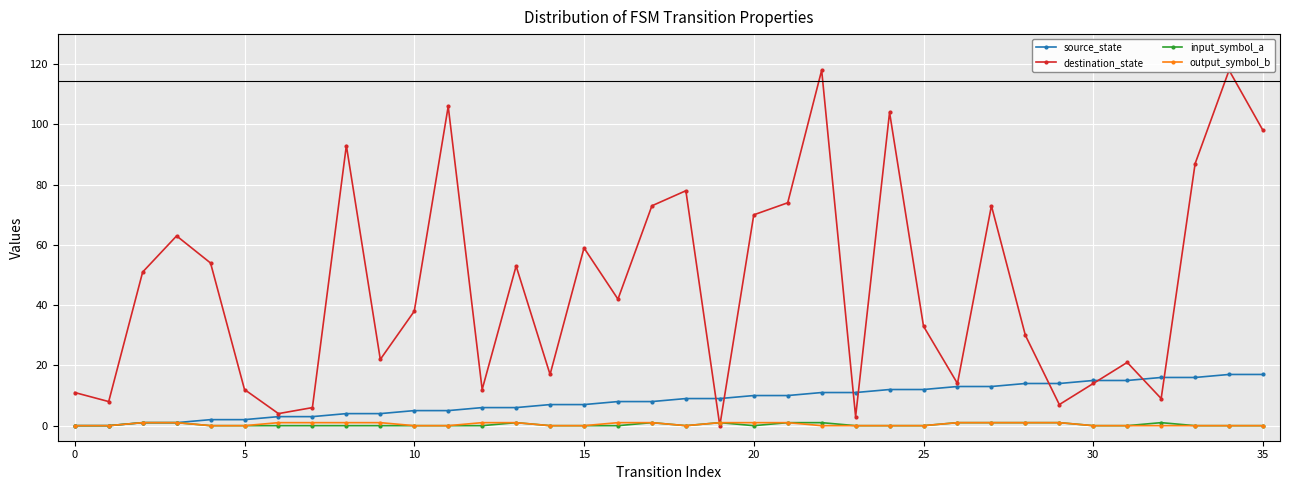

Reading right to left, extract all data points from this chart.

source_state: 17	17	16	16	15	15	14	14	13	13	12	12	11	11	10	10	9	9	8	8	7	7	6	6	5	5	4	4	3	3	2	2	1	1	0	0
destination_state: 98	118	87	9	21	14	7	30	73	14	33	104	3	118	74	70	0	78	73	42	59	17	53	12	106	38	22	93	6	4	12	54	63	51	8	11
input_symbol_a: 0	0	0	1	0	0	1	1	1	1	0	0	0	1	1	0	1	0	1	0	0	0	1	0	0	0	0	0	0	0	0	0	1	1	0	0
output_symbol_b: 0	0	0	0	0	0	1	1	1	1	0	0	0	0	1	1	1	0	1	1	0	0	1	1	0	0	1	1	1	1	0	0	1	1	0	0